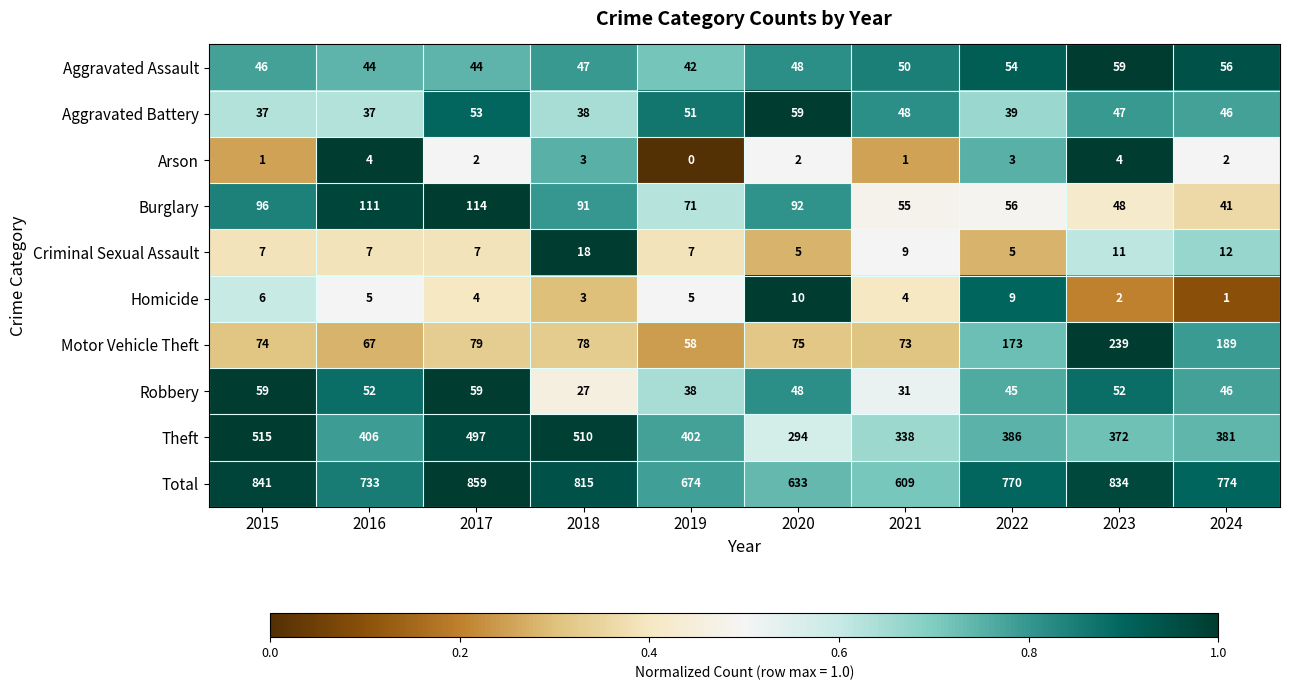

Rank the series at 2019 from lowest to highest value.

Arson, Homicide, Criminal Sexual Assault, Robbery, Aggravated Assault, Aggravated Battery, Motor Vehicle Theft, Burglary, Theft, Total